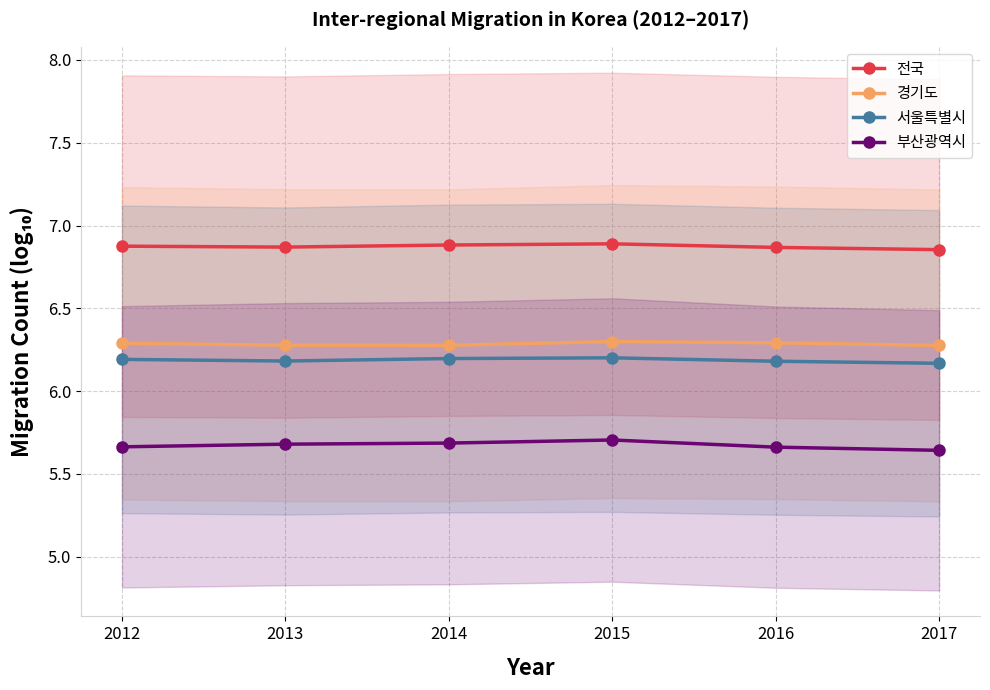

True or false: 전국 and 서울특별시 intersect in this chart.

False